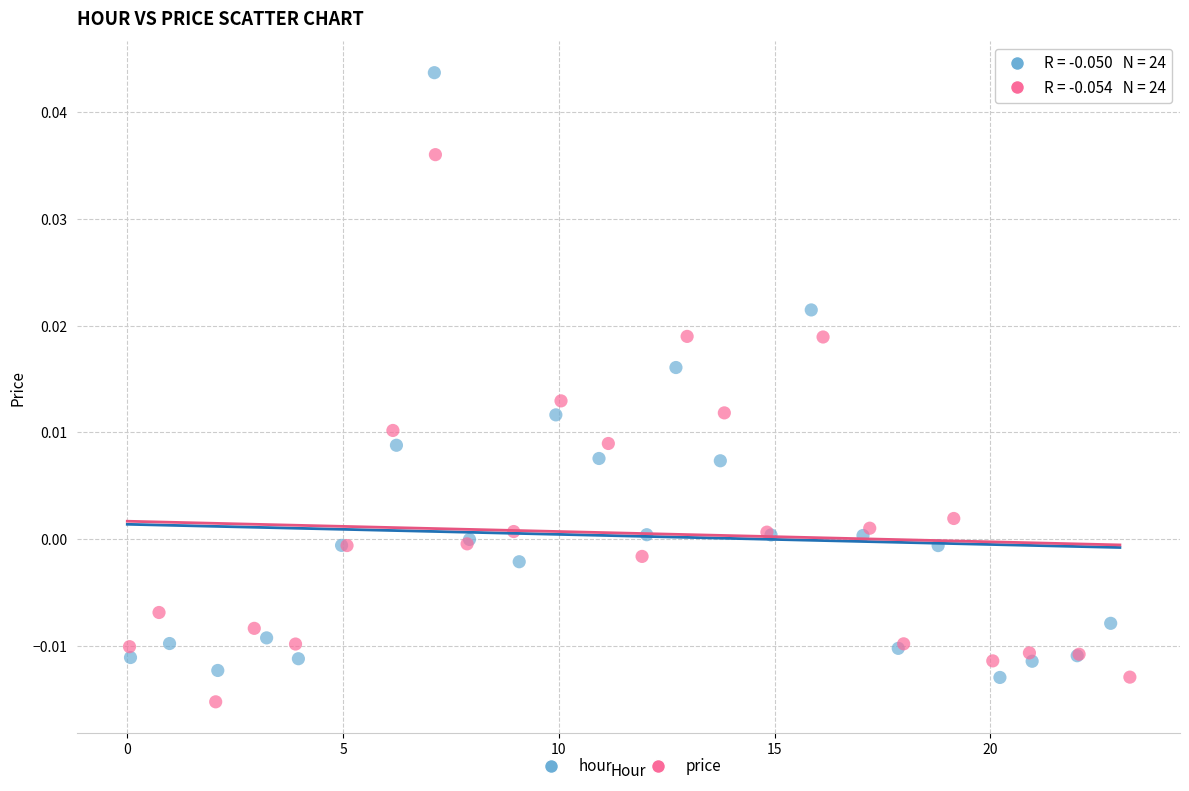

What are all the series names shown in the legend?

hour, price